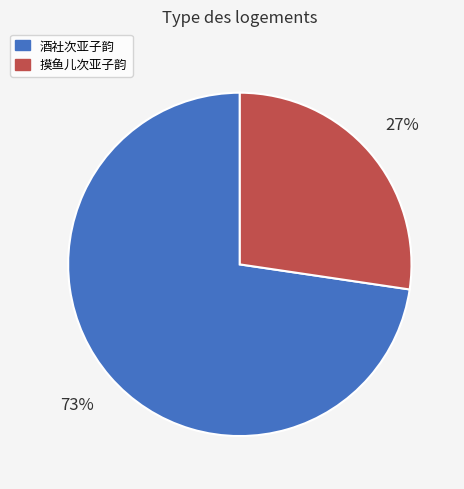

Is it true that 酒社次亚子韵 is 73% of the pie?

True